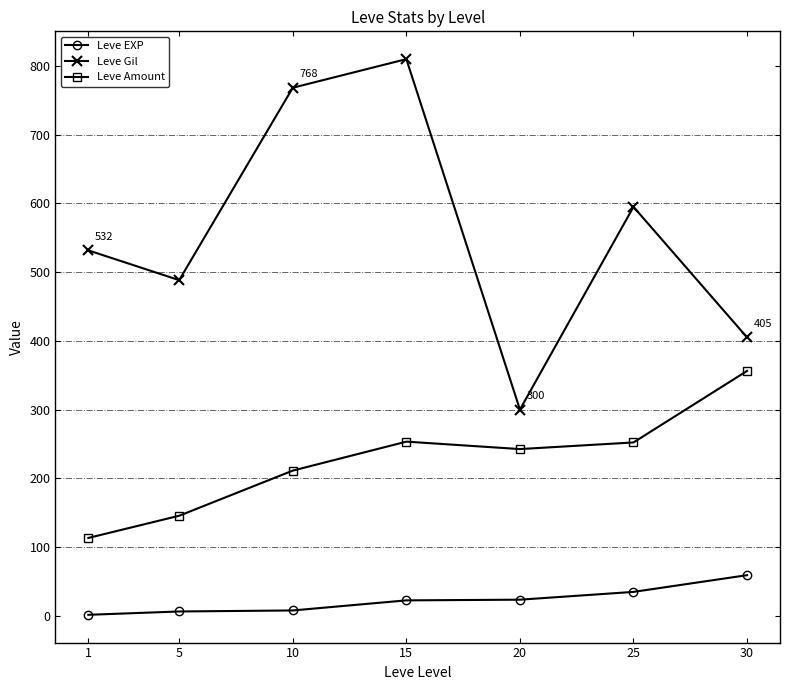

What is the value of the Leve EXP point at the 7th from the left?

59.0